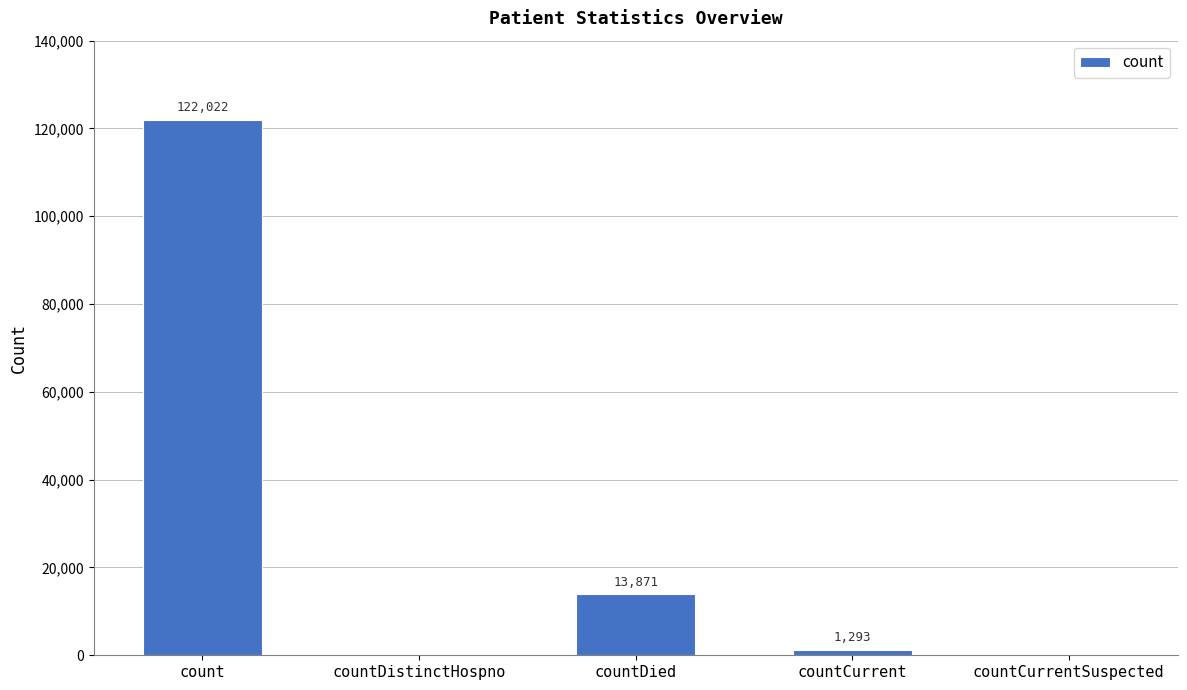

How many values are above zero?

3